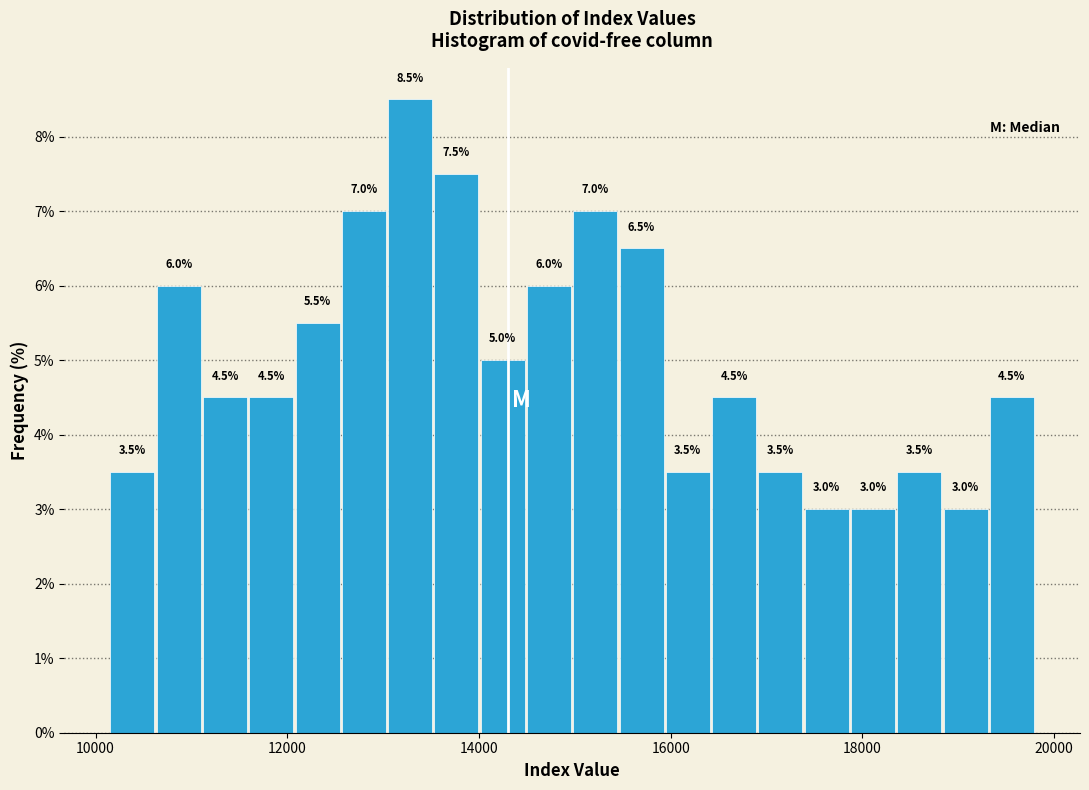

Around what value on the x-axis is the tallest bar? Give the approximate position of its centre, as read against the axis.

13200